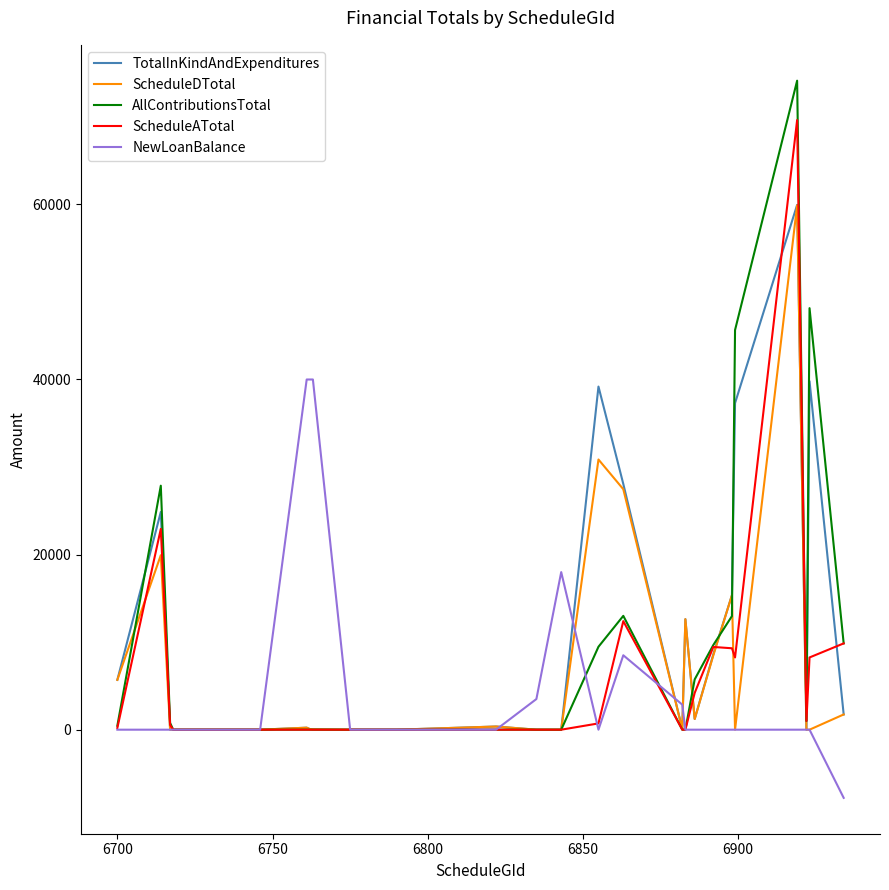

What is the highest value of the TotalInKindAndExpenditures series?

59944.7